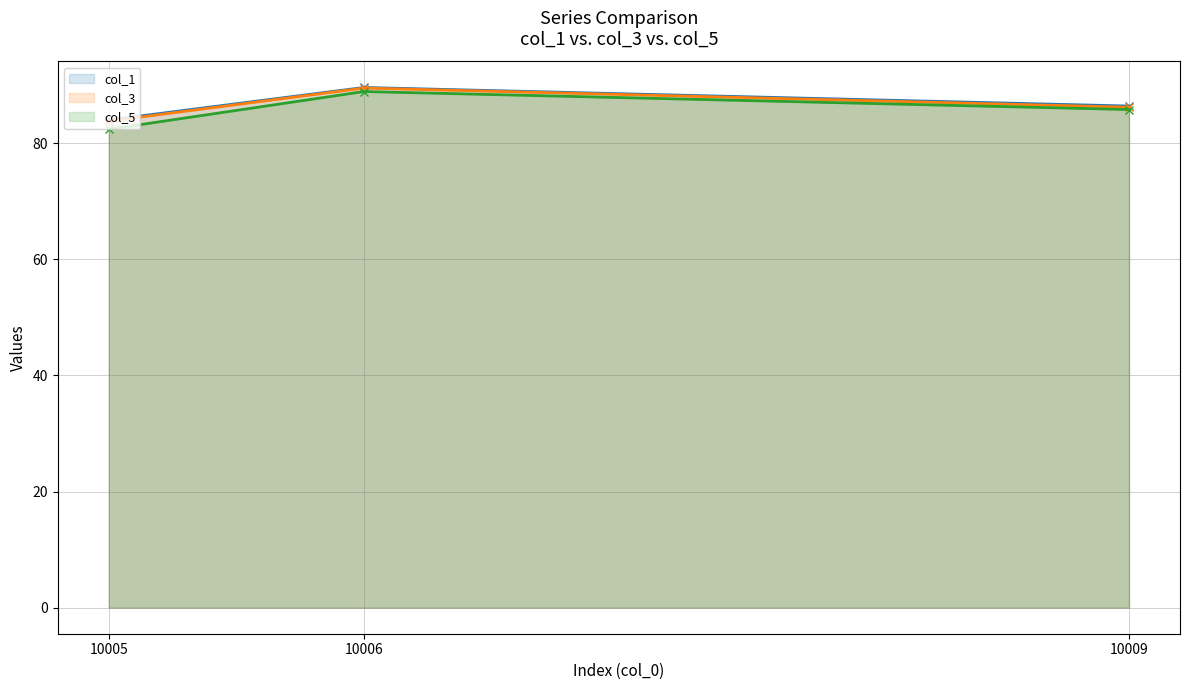

How many col_1 values are between 84 and 89?

2